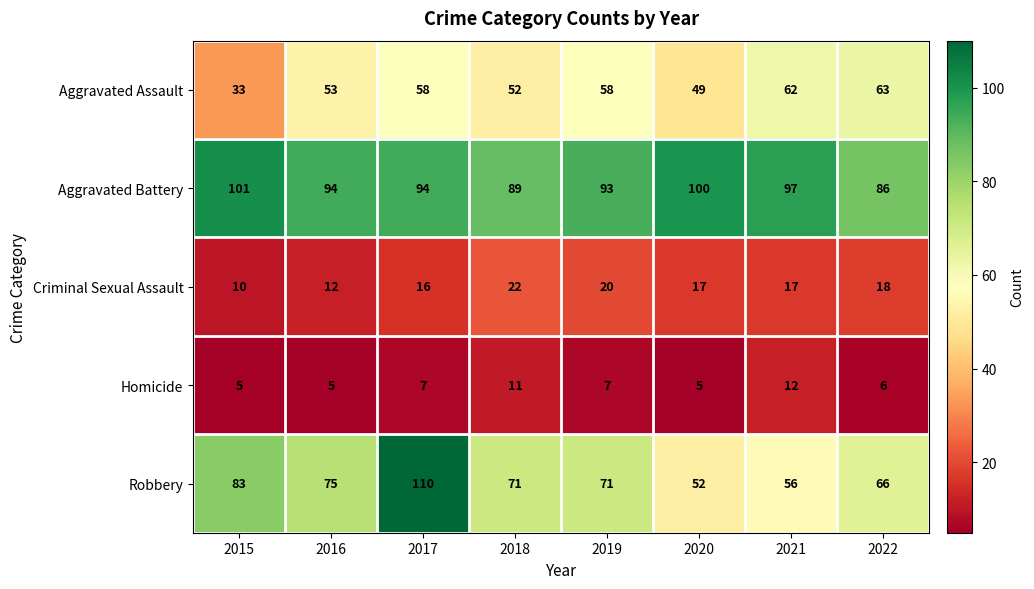

Which category has the highest value in the Robbery series?

2017